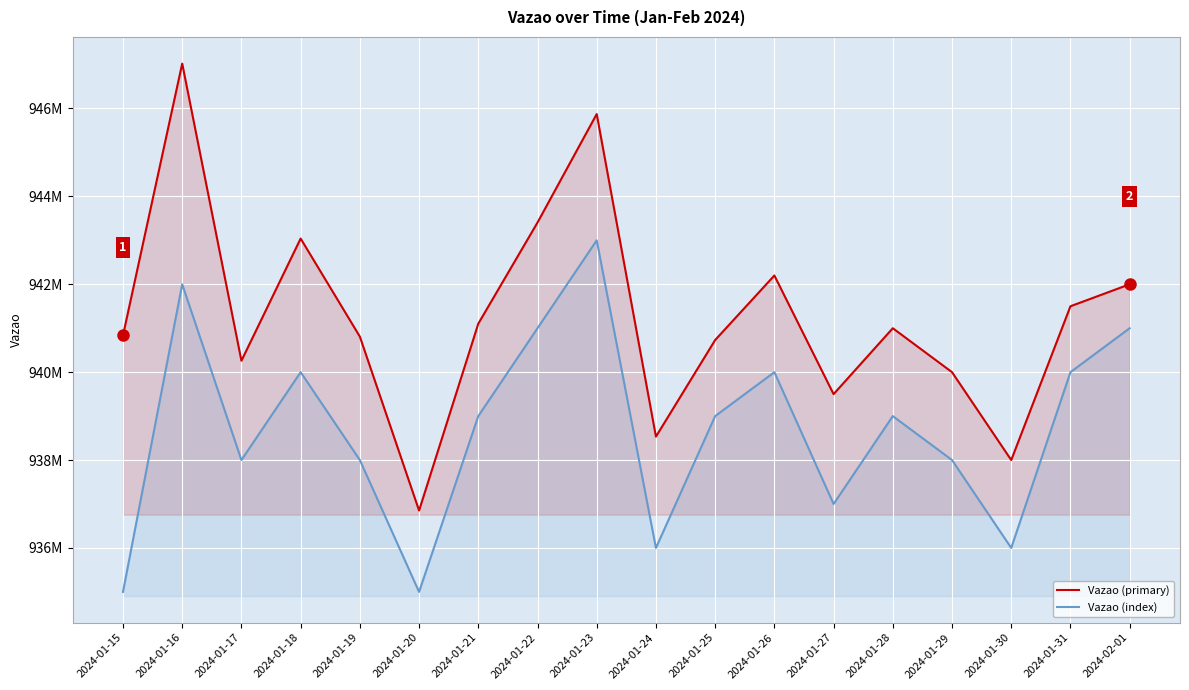

At which category does Vazao (primary) reach its first local valley?

2024-01-17